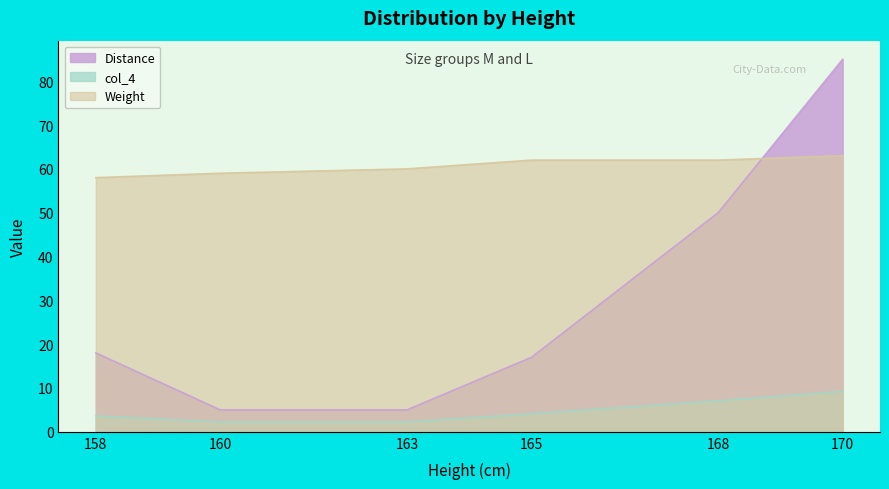

Rank the series by their maximum value, from highest to lowest.

Distance, Weight, col_4